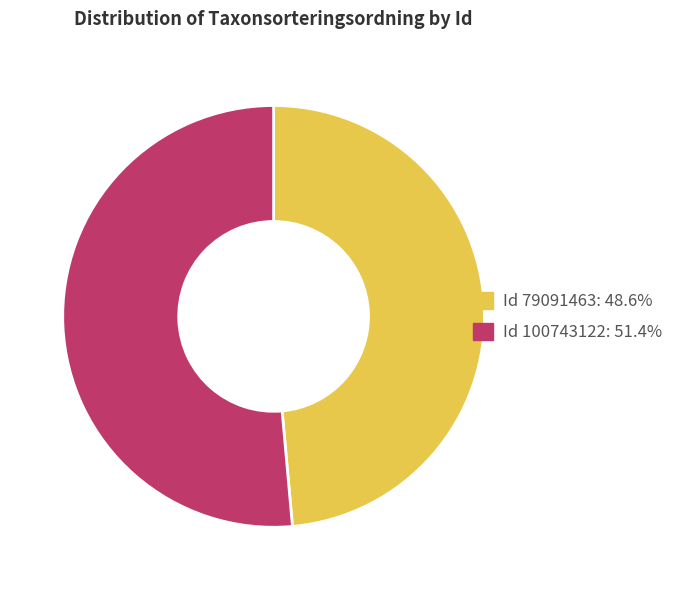

Does any single category account for the majority?

Yes